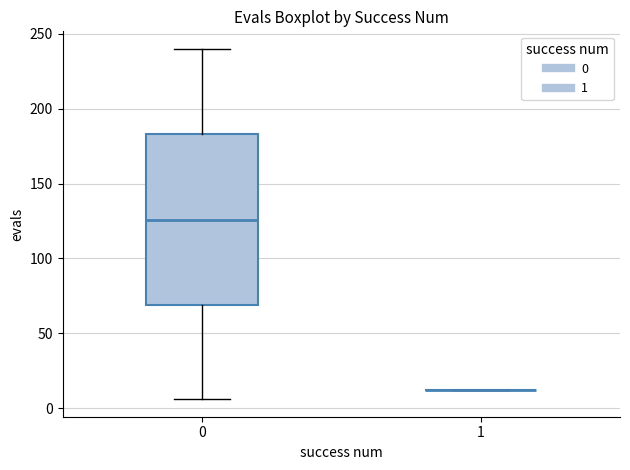

Reading left to right, transcribe this box plot: for each box, give where its median line is, the range the box spans, and where its two whiskers end, as read against the y-axis. The values are not printed on the chart, so give them approximately, as read against the axis.

0: median 125, box 70 to 185, whiskers 5 to 240
1: box collapsed to a line at 10, whiskers 10 to 10